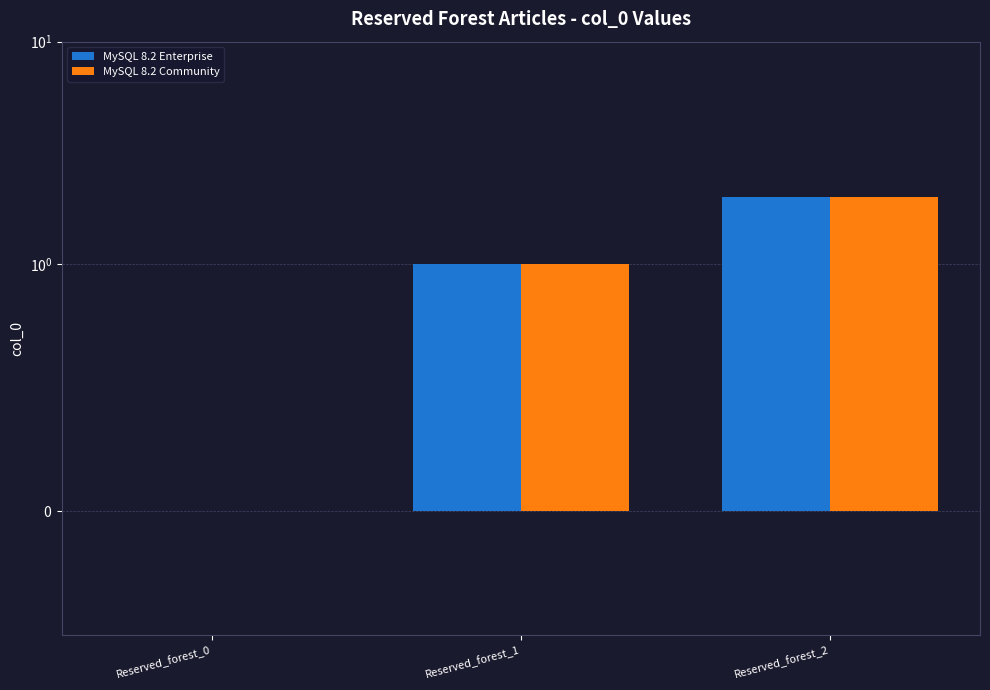

Reading right to left, list all the values displayed in this chart.

MySQL 8.2 Enterprise: Reserved_forest_2=2	Reserved_forest_1=1	Reserved_forest_0=0
MySQL 8.2 Community: Reserved_forest_2=2	Reserved_forest_1=1	Reserved_forest_0=0